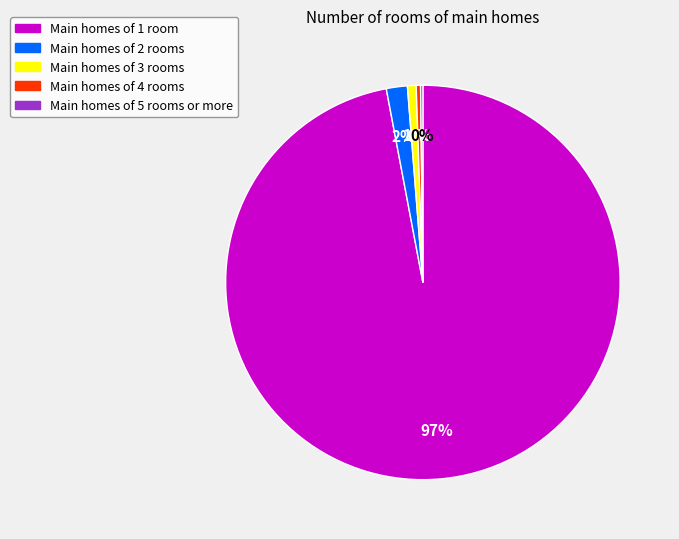

To the nearest percent, what is the average slice percentage?

20%